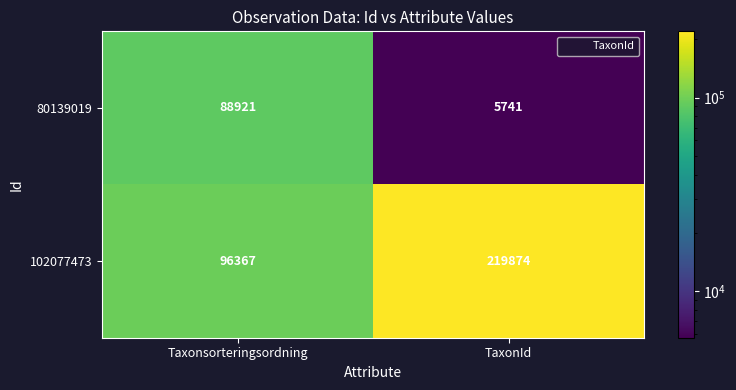

Between Taxonsorteringsordning and TaxonId, which series saw the biggest shift?

102077473